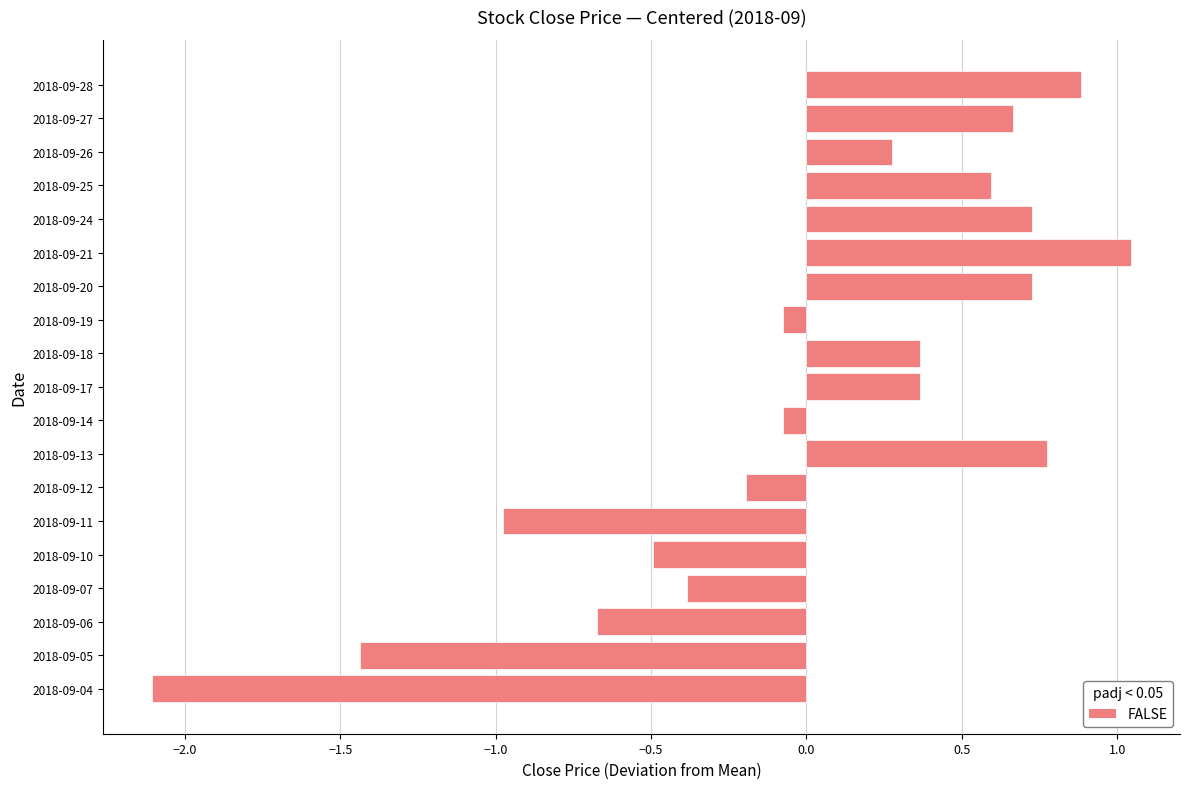

Are the bars horizontal?

Yes